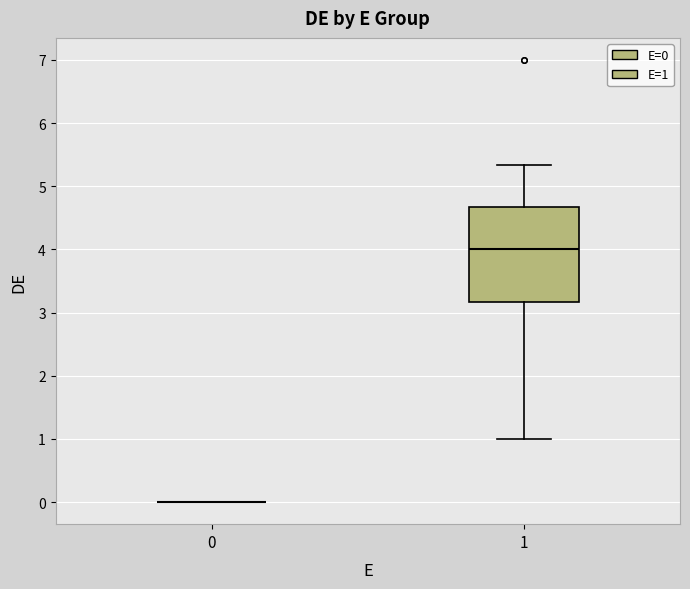

Reading left to right, transcribe this box plot: for each box, give where its median line is, the range the box spans, and where its two whiskers end, as read against the y-axis. The values are not printed on the chart, so give them approximately, as read against the axis.

0: box collapsed to a line at 0.0, whiskers 0.0 to 0.0
1: median 4.0, box 3.2 to 4.7, whiskers 1.0 to 5.3